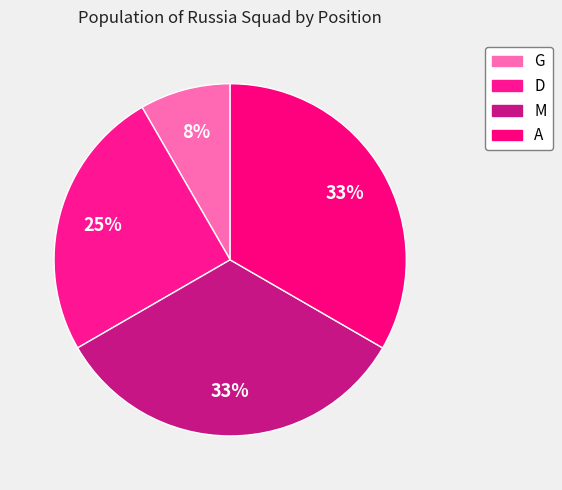

To the nearest percent, what is the average slice percentage?

25%